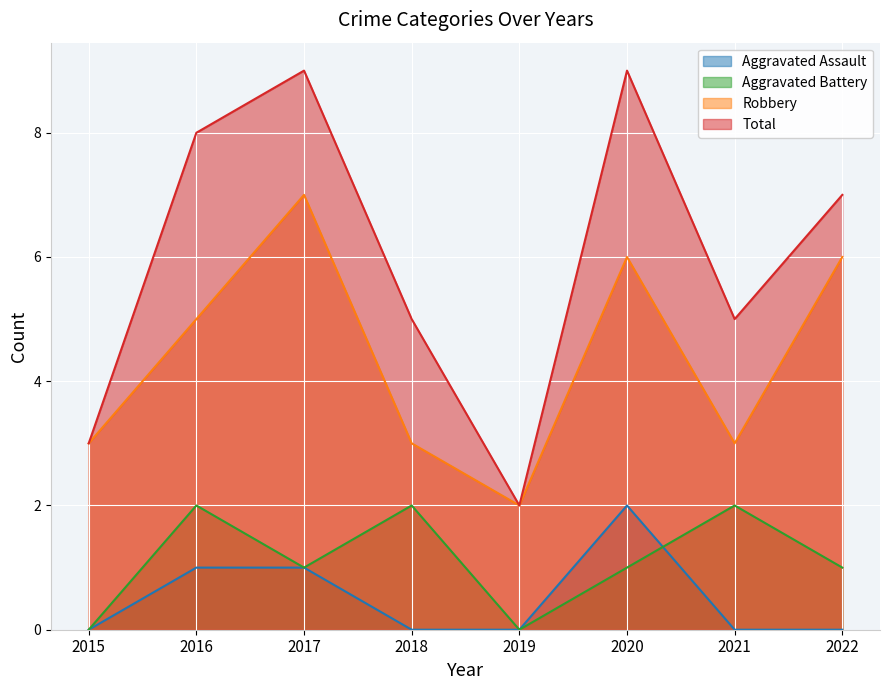

How many values in the Robbery series are below 5?

4